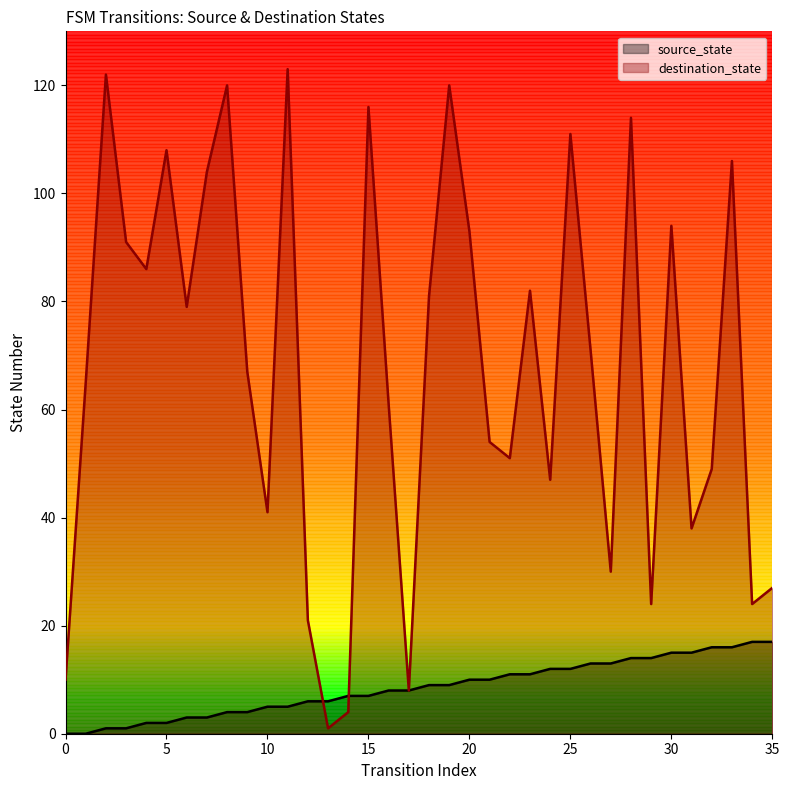

Reading left to right, list all the values displayed in this chart.

source_state: 0=0	1=0	2=1	3=1	4=2	5=2	6=3	7=3	8=4	9=4	10=5	11=5	12=6	13=6	14=7	15=7	16=8	17=8	18=9	19=9	20=10	21=10	22=11	23=11	24=12	25=12	26=13	27=13	28=14	29=14	30=15	31=15	32=16	33=16	34=17	35=17
destination_state: 0=10	1=65	2=122	3=91	4=86	5=108	6=79	7=104	8=120	9=67	10=41	11=123	12=21	13=1	14=4	15=116	16=61	17=8	18=81	19=120	20=93	21=54	22=51	23=82	24=47	25=111	26=71	27=30	28=114	29=24	30=94	31=38	32=49	33=106	34=24	35=27